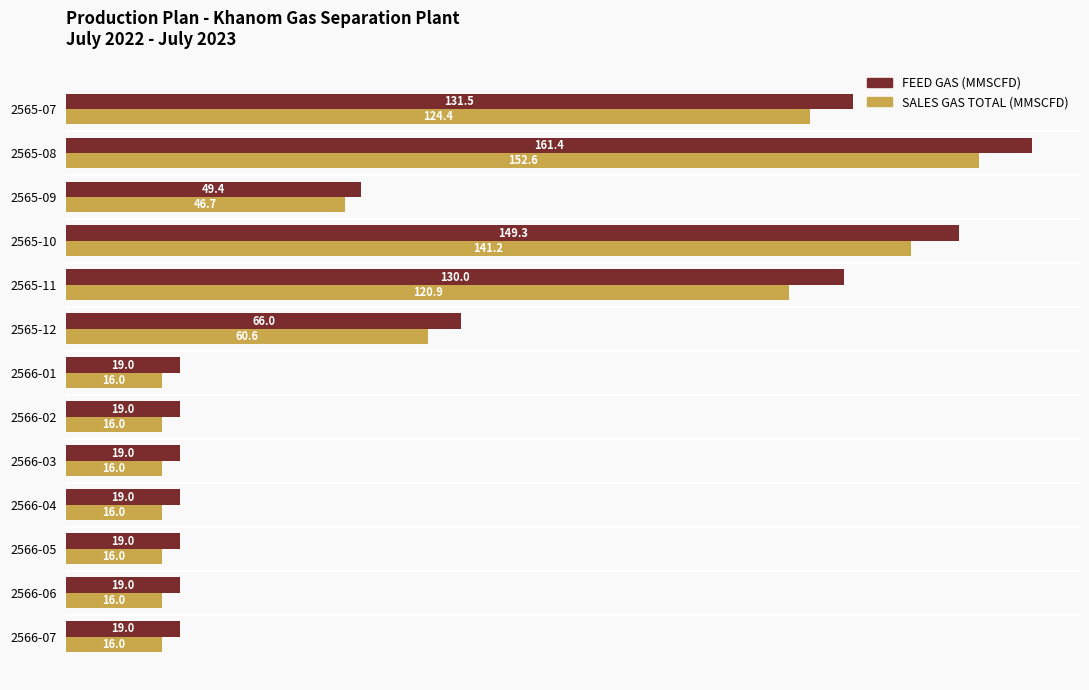

How many categories are shown in the chart?

13